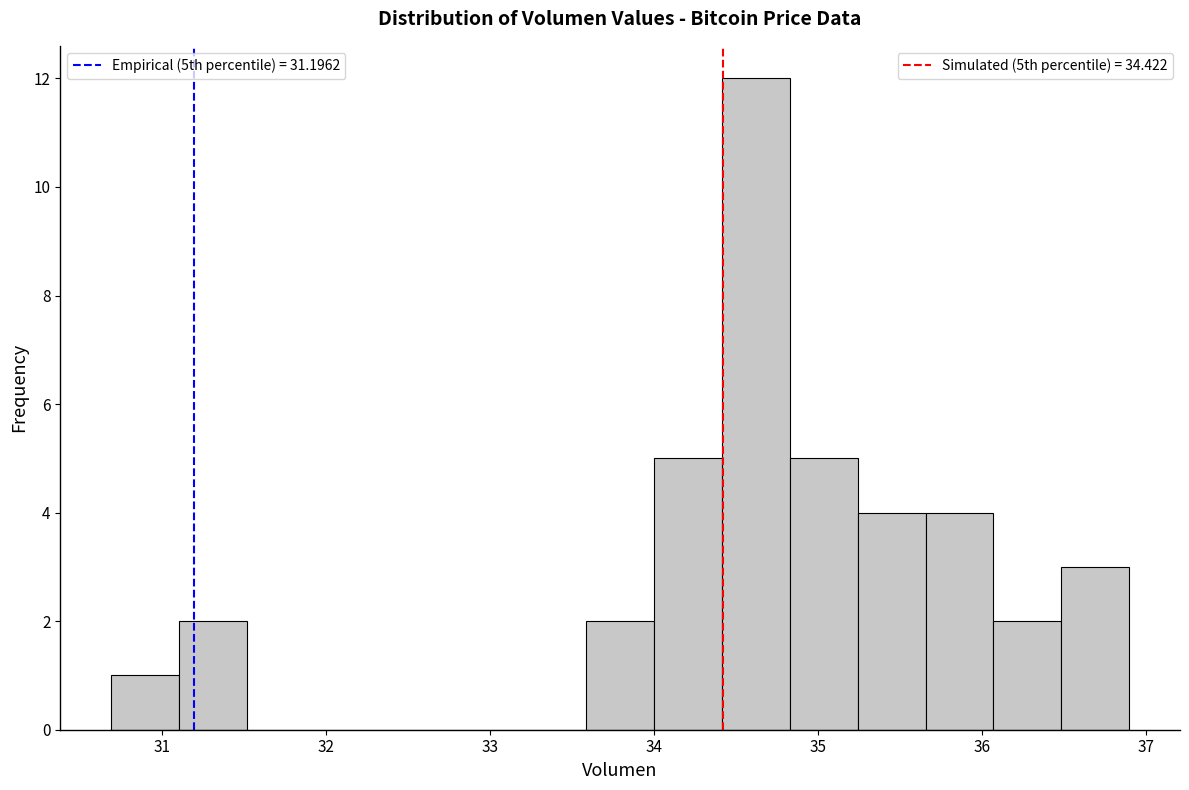

Reading left to right, list every bar in this chart as the range it spans on the x-axis followed by its height. Neither the bar edges nor the heights are printed on the chart, so give them approximately, as read against the axes.

30.7 to 31.1: 1
31.1 to 31.5: 2
31.5 to 31.9: 0
31.9 to 32.3: 0
32.3 to 32.8: 0
32.8 to 33.2: 0
33.2 to 33.6: 0
33.6 to 34.0: 2
34.0 to 34.4: 5
34.4 to 34.8: 12
34.8 to 35.2: 5
35.2 to 35.7: 4
35.7 to 36.1: 4
36.1 to 36.5: 2
36.5 to 36.9: 3